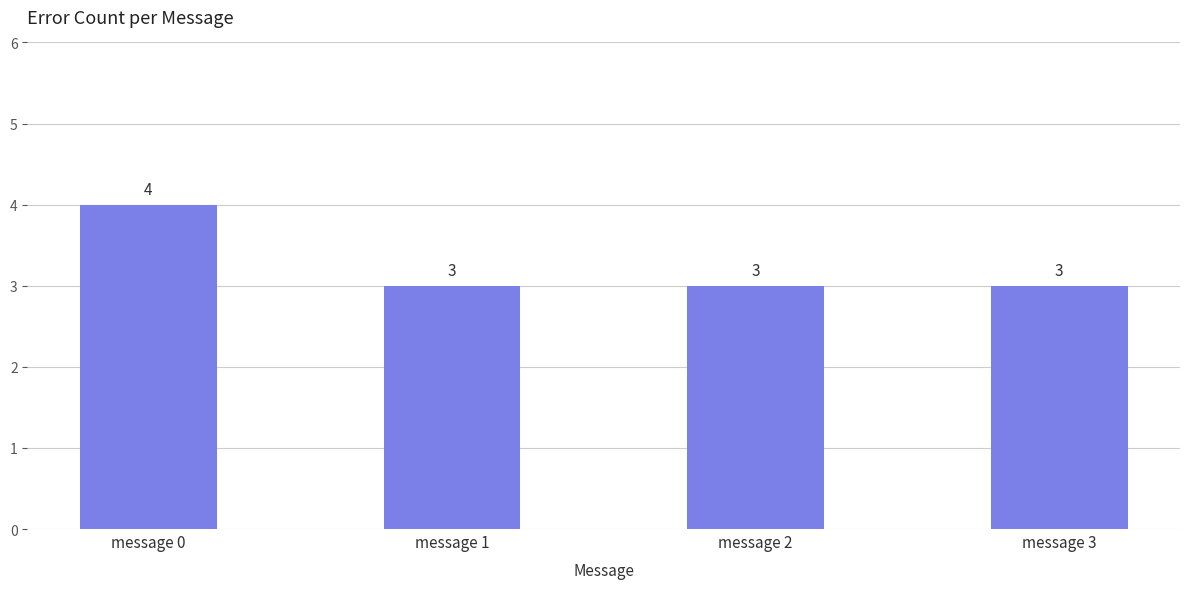

Are the bars horizontal?

No